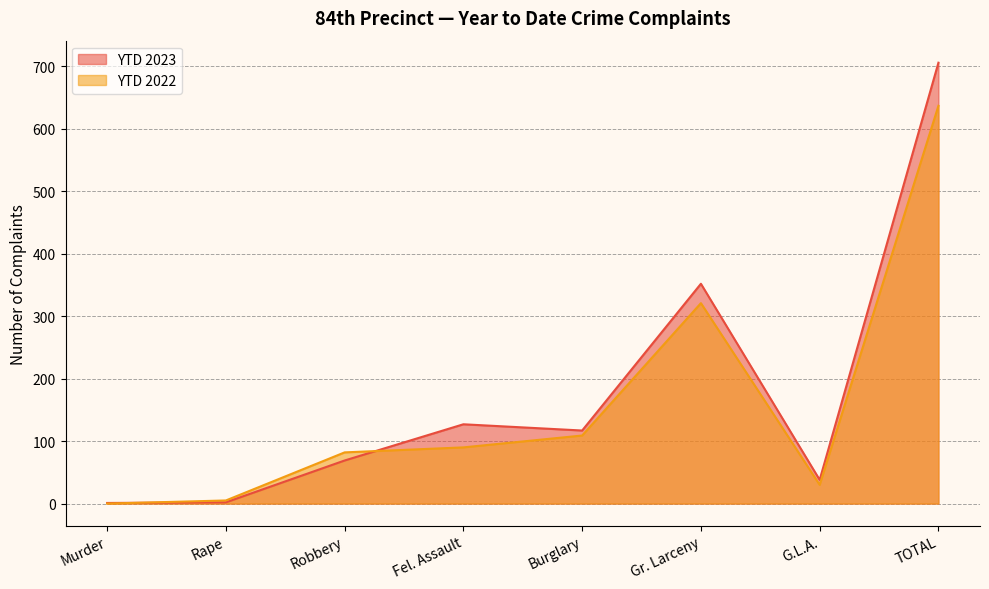

Which series has the largest total across all categories?

YTD 2023